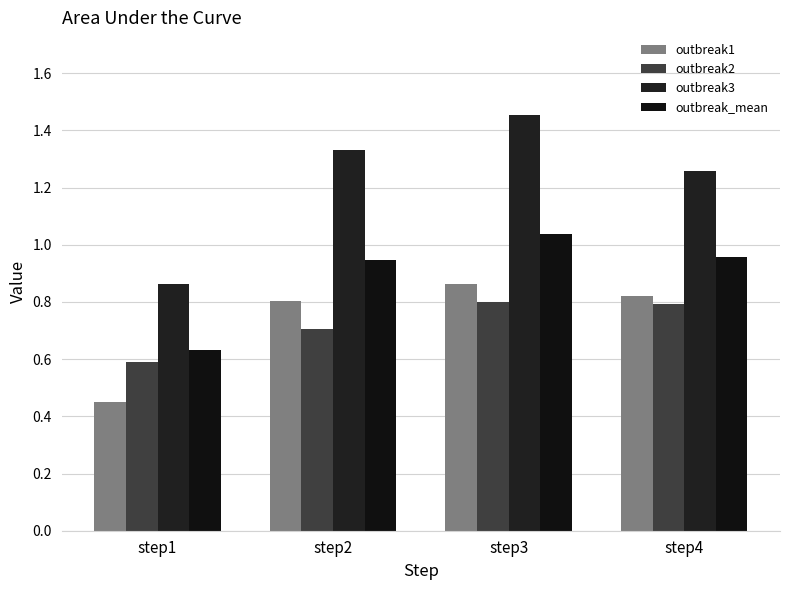

True or false: outbreak1 has a value of 0.3 at step3.

False